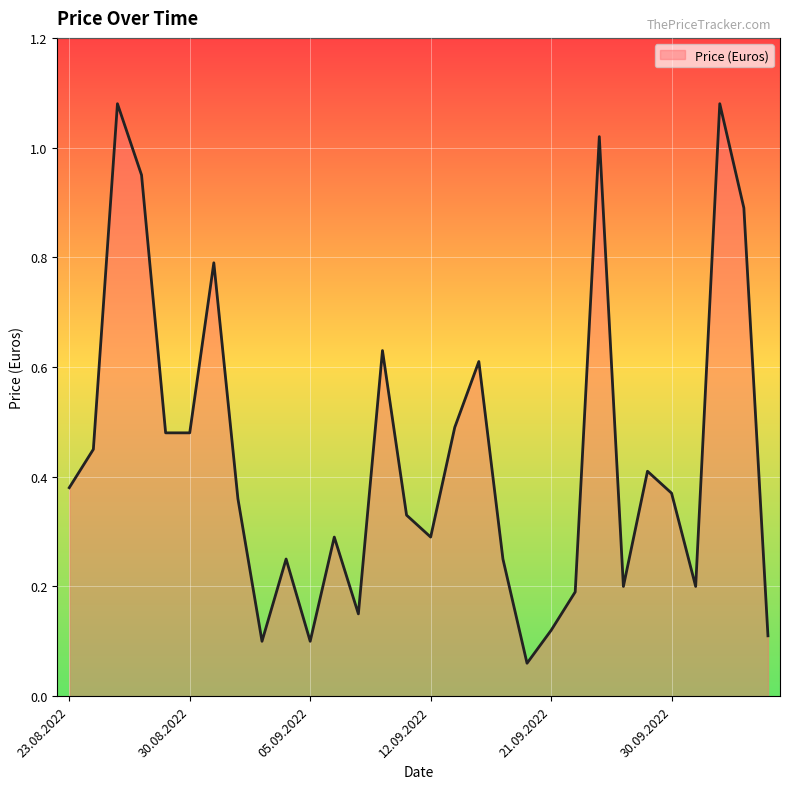

How many points are higher than both their immediate neighbors (excluding endpoints)?

9